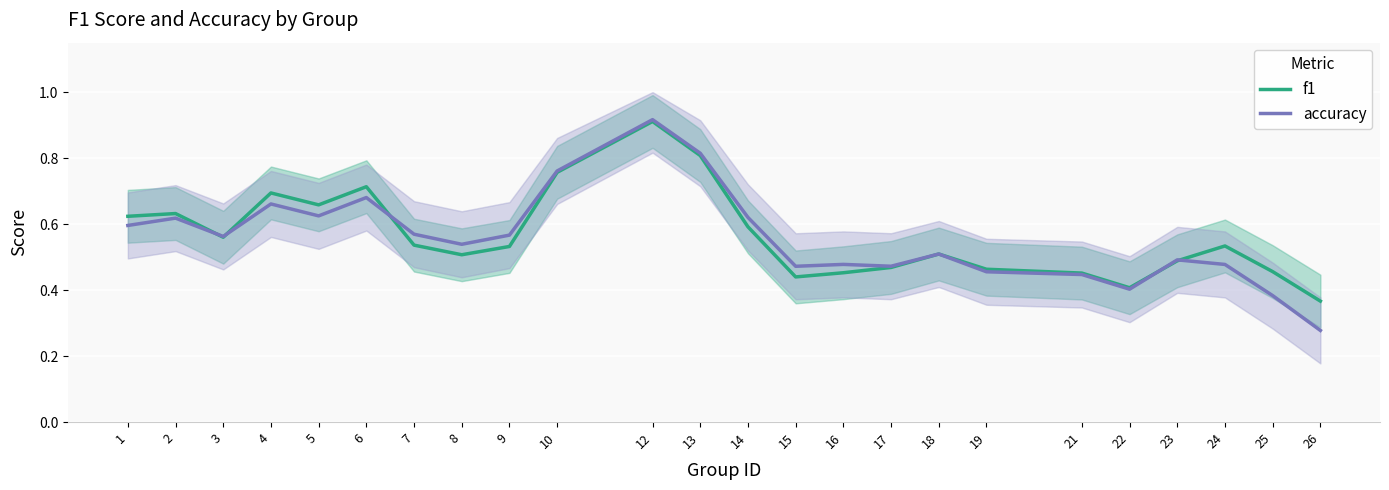

Reading right to left, what are all the values shown in this chart?

f1: 26=0.4	25=0.5	24=0.5	23=0.5	22=0.4	21=0.5	19=0.5	18=0.5	17=0.5	16=0.5	15=0.4	14=0.6	13=0.8	12=0.9	10=0.8	9=0.5	8=0.5	7=0.5	6=0.7	5=0.7	4=0.7	3=0.6	2=0.6	1=0.6
accuracy: 26=0.3	25=0.4	24=0.5	23=0.5	22=0.4	21=0.4	19=0.5	18=0.5	17=0.5	16=0.5	15=0.5	14=0.6	13=0.8	12=0.9	10=0.8	9=0.6	8=0.5	7=0.6	6=0.7	5=0.6	4=0.7	3=0.6	2=0.6	1=0.6